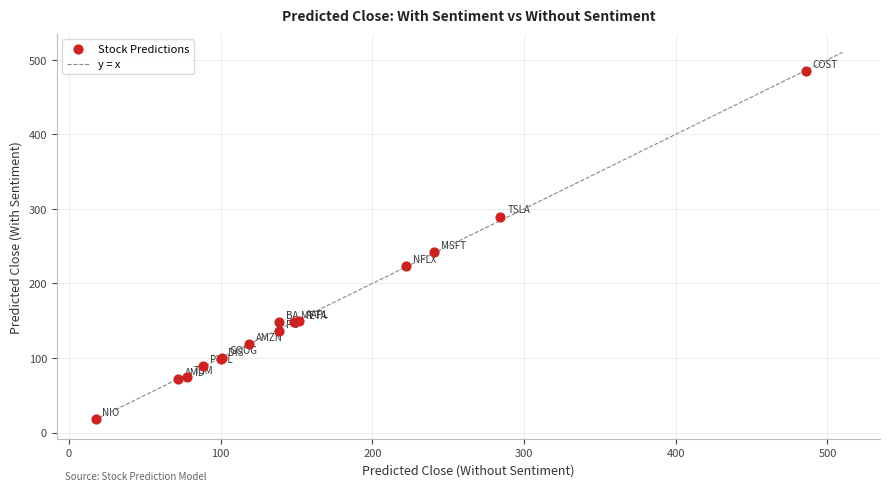

What Y value in the scatter plot is closest to 251?

242.5